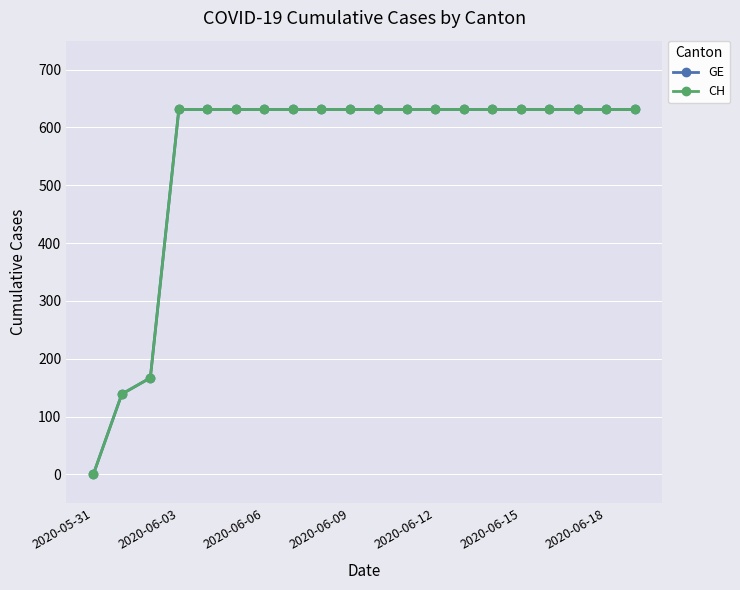

Is this an area chart (filled region under the line)?

No